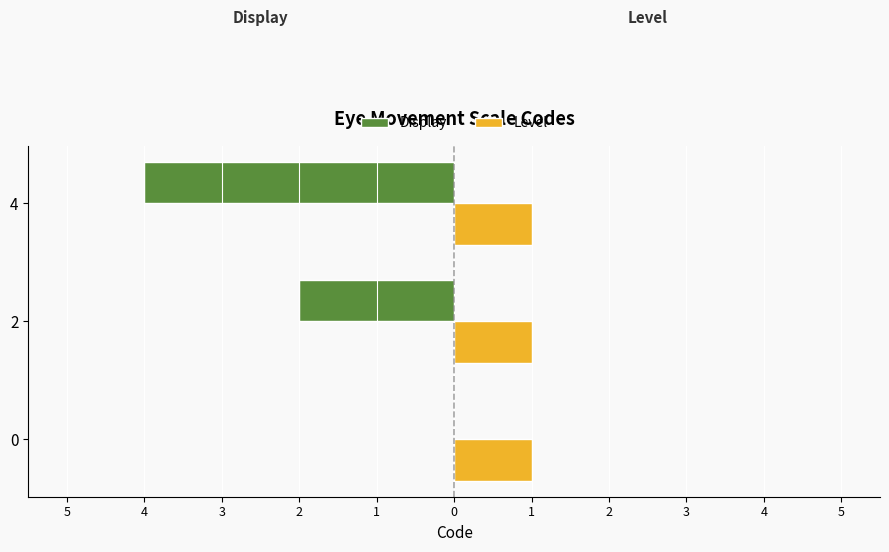

What are all the series names shown in the legend?

Display, Level